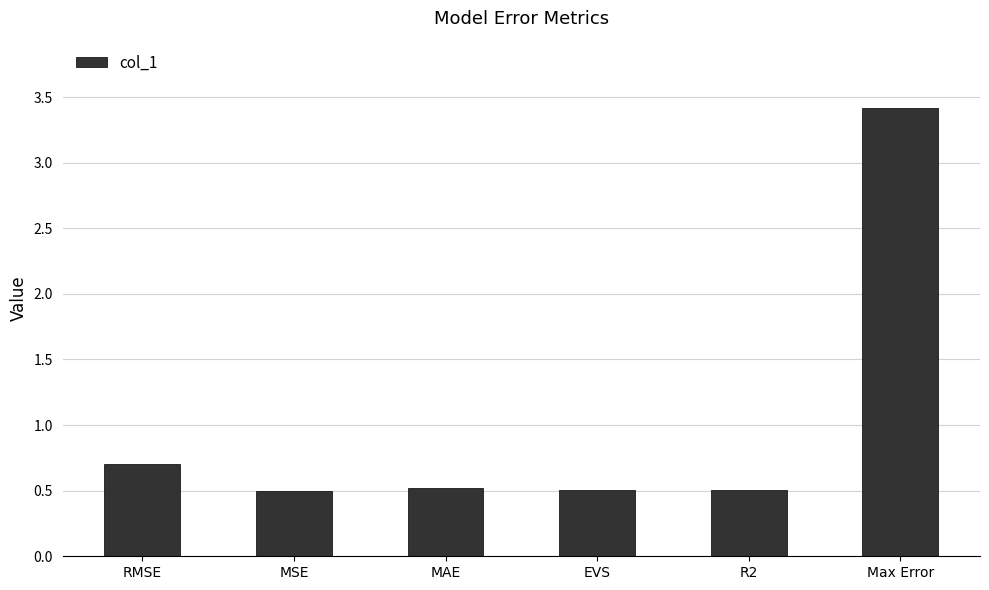

What is the difference between the maximum and second lowest values?

2.9